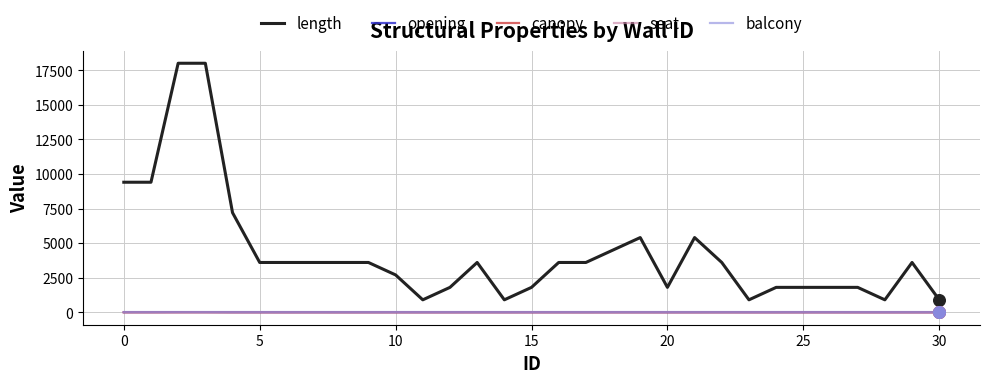

Which series has the largest total across all categories?

length